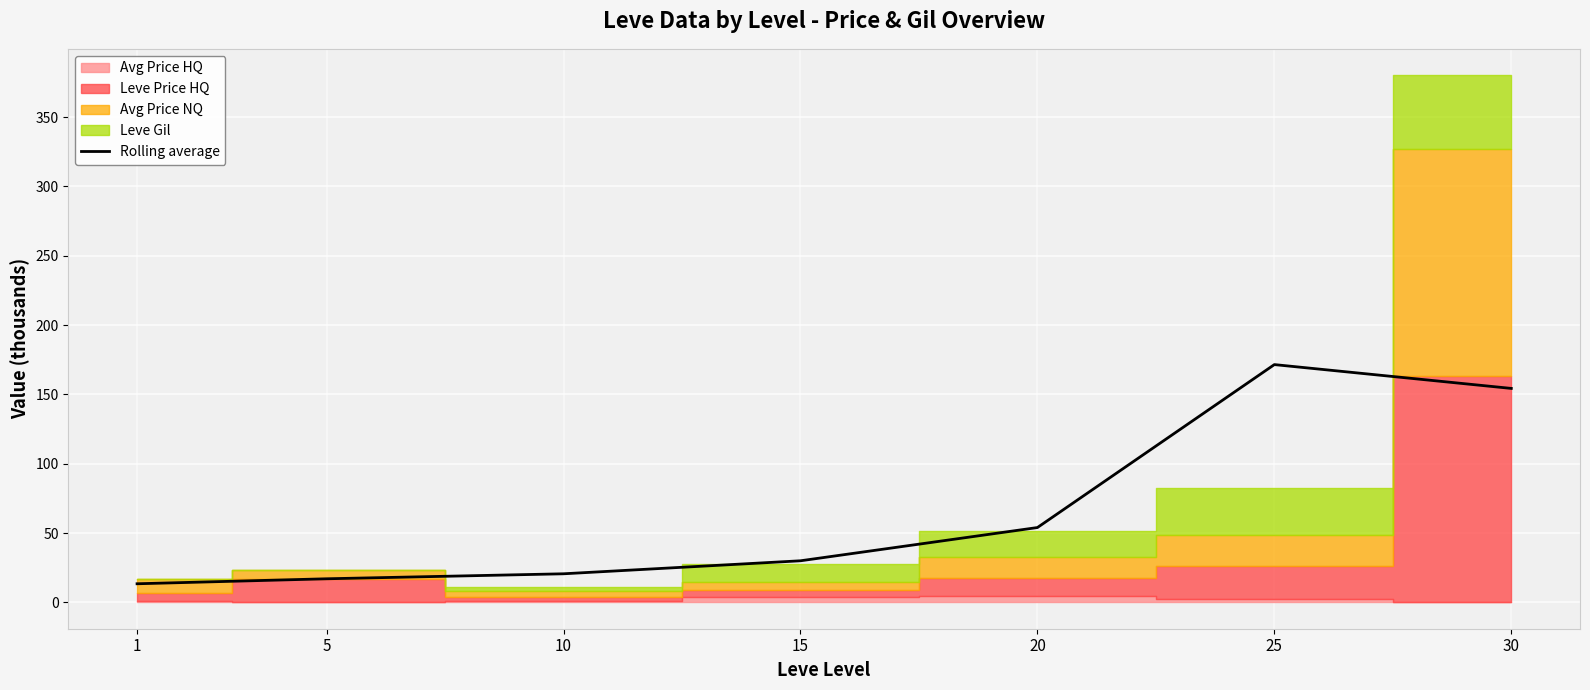

Which category has the lowest value across all series?

1